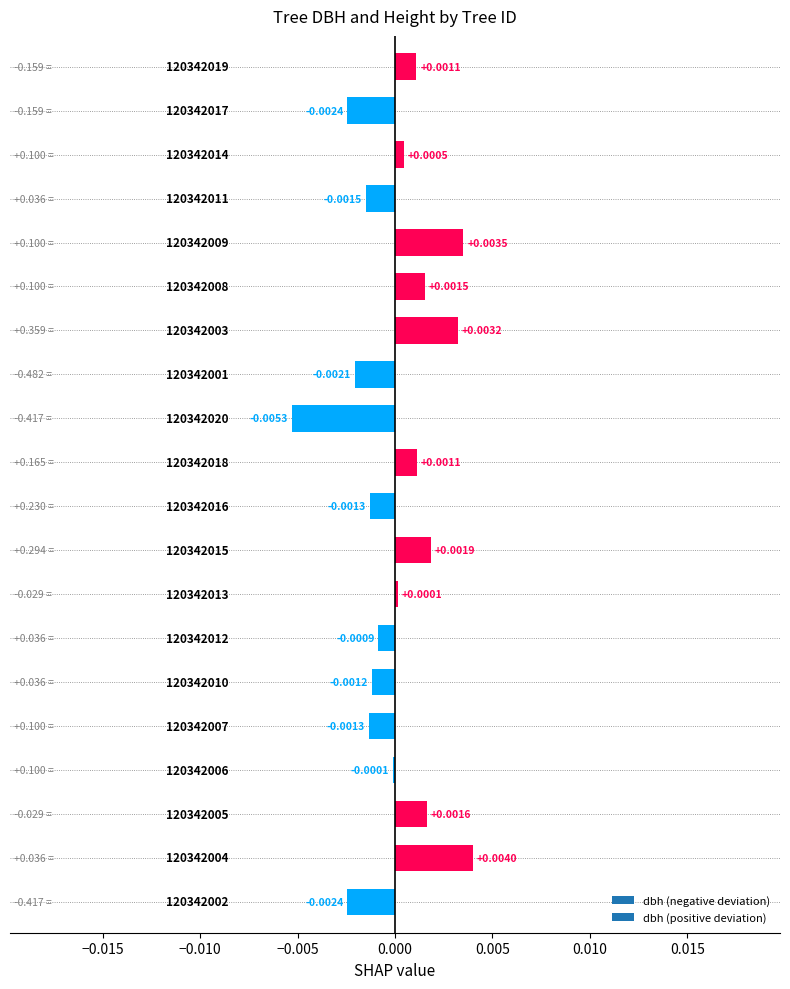

List the labels in order of value, largest first.

120342004, 120342009, 120342003, 120342015, 120342005, 120342008, 120342018, 120342019, 120342014, 120342013, 120342006, 120342012, 120342010, 120342016, 120342007, 120342011, 120342001, 120342002, 120342017, 120342020